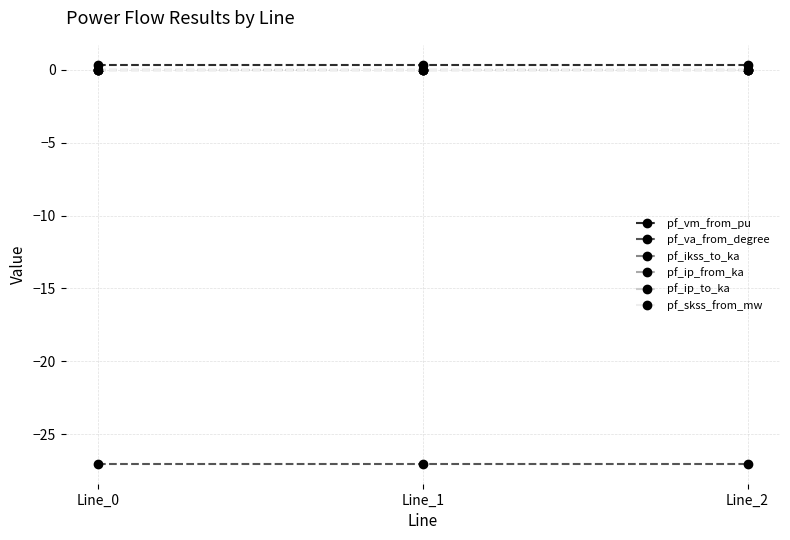

What is the difference between the highest and lowest values at Line_2?

27.4